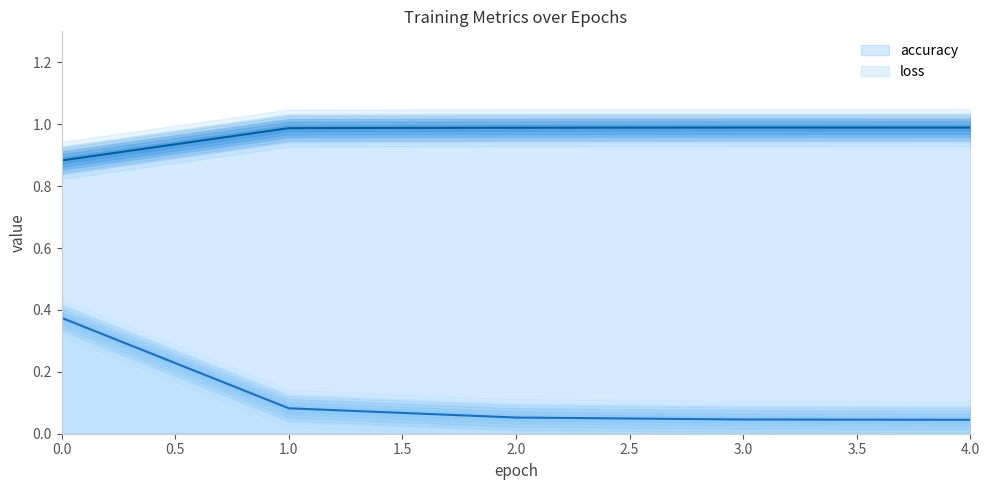

At 1, list the series in order from largest to smallest.

accuracy, loss